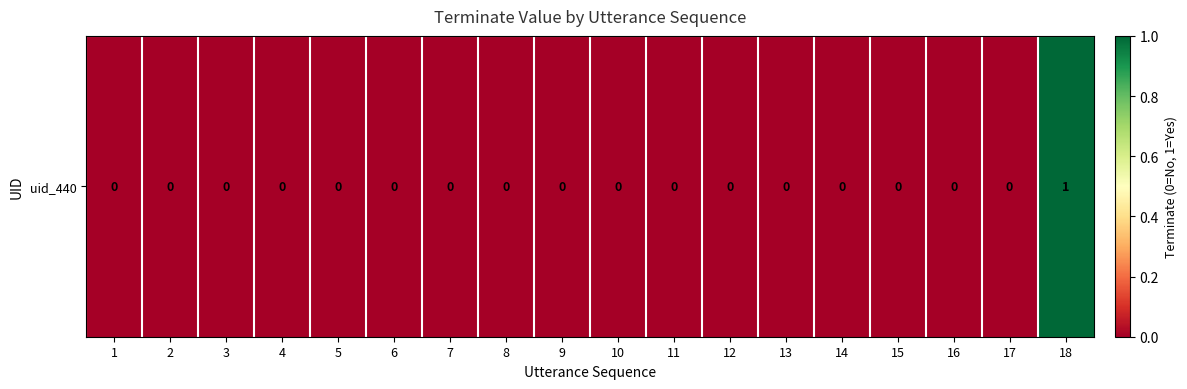

The value at 14 is 0. True or false?

True